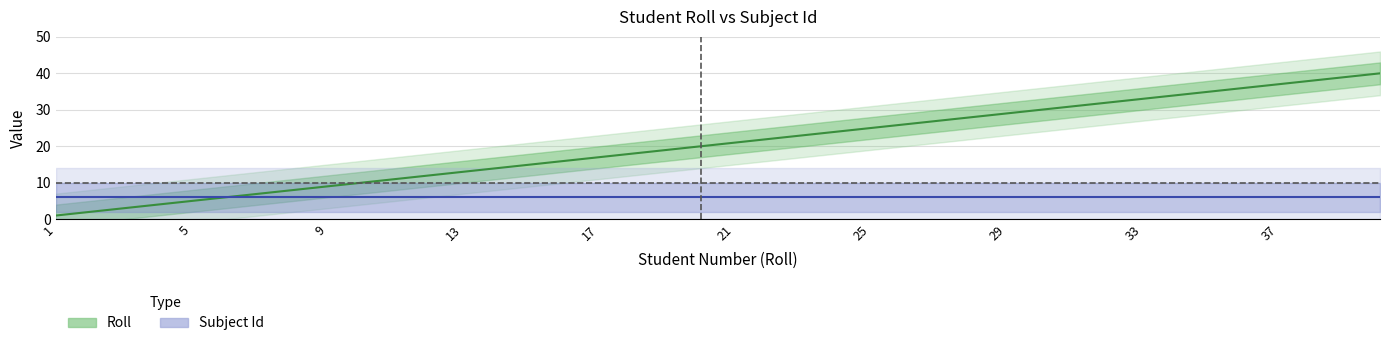

Which label corresponds to the smallest value in the chart?

1